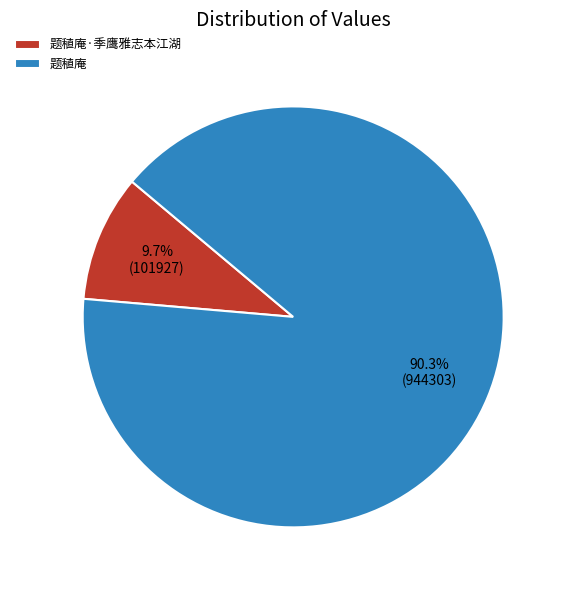

To the nearest percent, what is the difference between the largest and smallest slice percentages?

81%